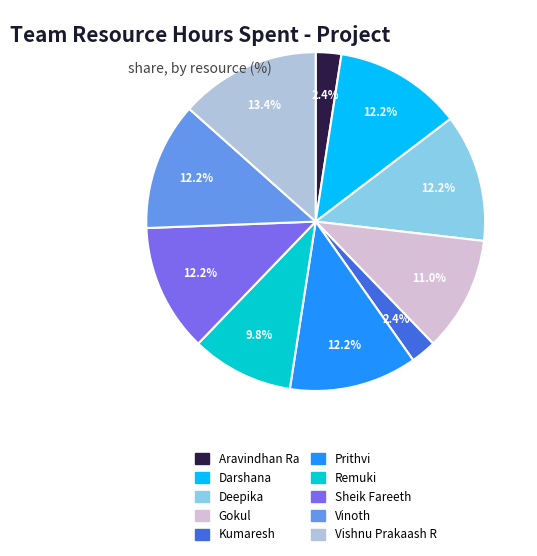

To the nearest percent, what portion does Gokul represent?

11%